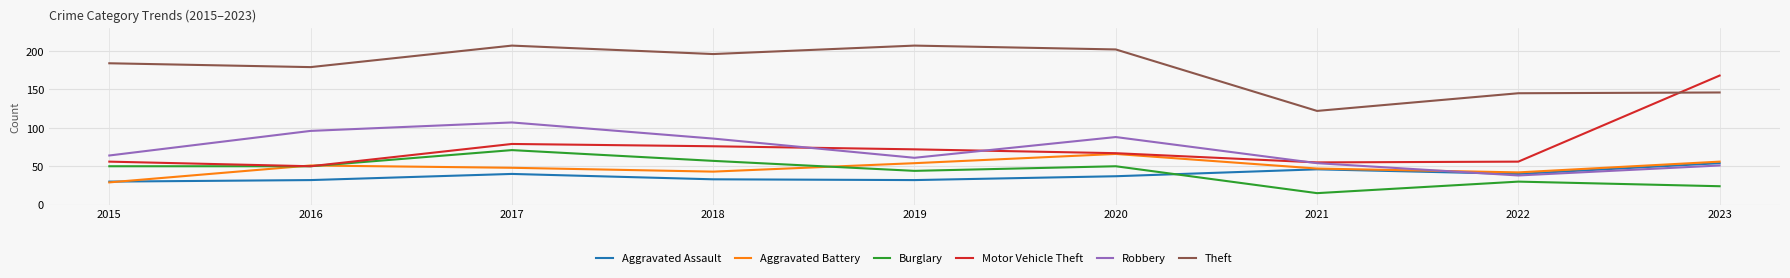

Reading right to left, what are all the values shown in this chart?

Aggravated Assault: 2023=54	2022=40	2021=46	2020=37	2019=32	2018=33	2017=40	2016=32	2015=30
Aggravated Battery: 2023=56	2022=42	2021=47	2020=66	2019=54	2018=43	2017=48	2016=51	2015=29
Burglary: 2023=24	2022=30	2021=15	2020=50	2019=44	2018=57	2017=71	2016=50	2015=50
Motor Vehicle Theft: 2023=168	2022=56	2021=55	2020=67	2019=72	2018=76	2017=79	2016=50	2015=56
Robbery: 2023=51	2022=38	2021=54	2020=88	2019=61	2018=86	2017=107	2016=96	2015=64
Theft: 2023=146	2022=145	2021=122	2020=202	2019=207	2018=196	2017=207	2016=179	2015=184